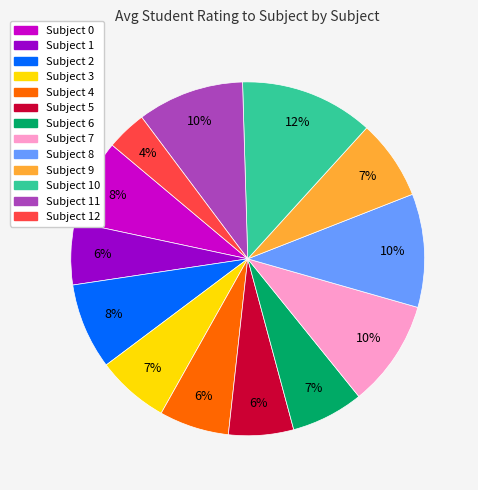

To the nearest percent, what is the average slice percentage?

8%